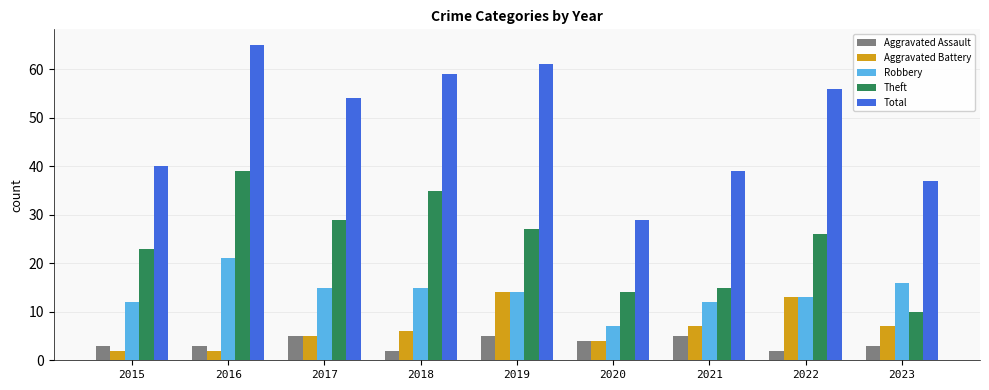

What is the sum of the Theft values at 2020 and 2017?

43